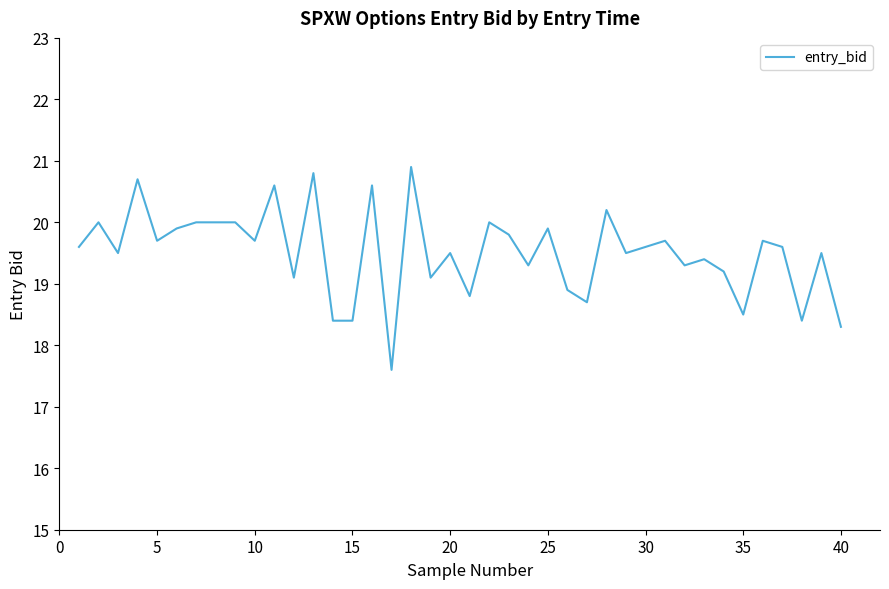

What is the minimum value shown in the chart?

17.6